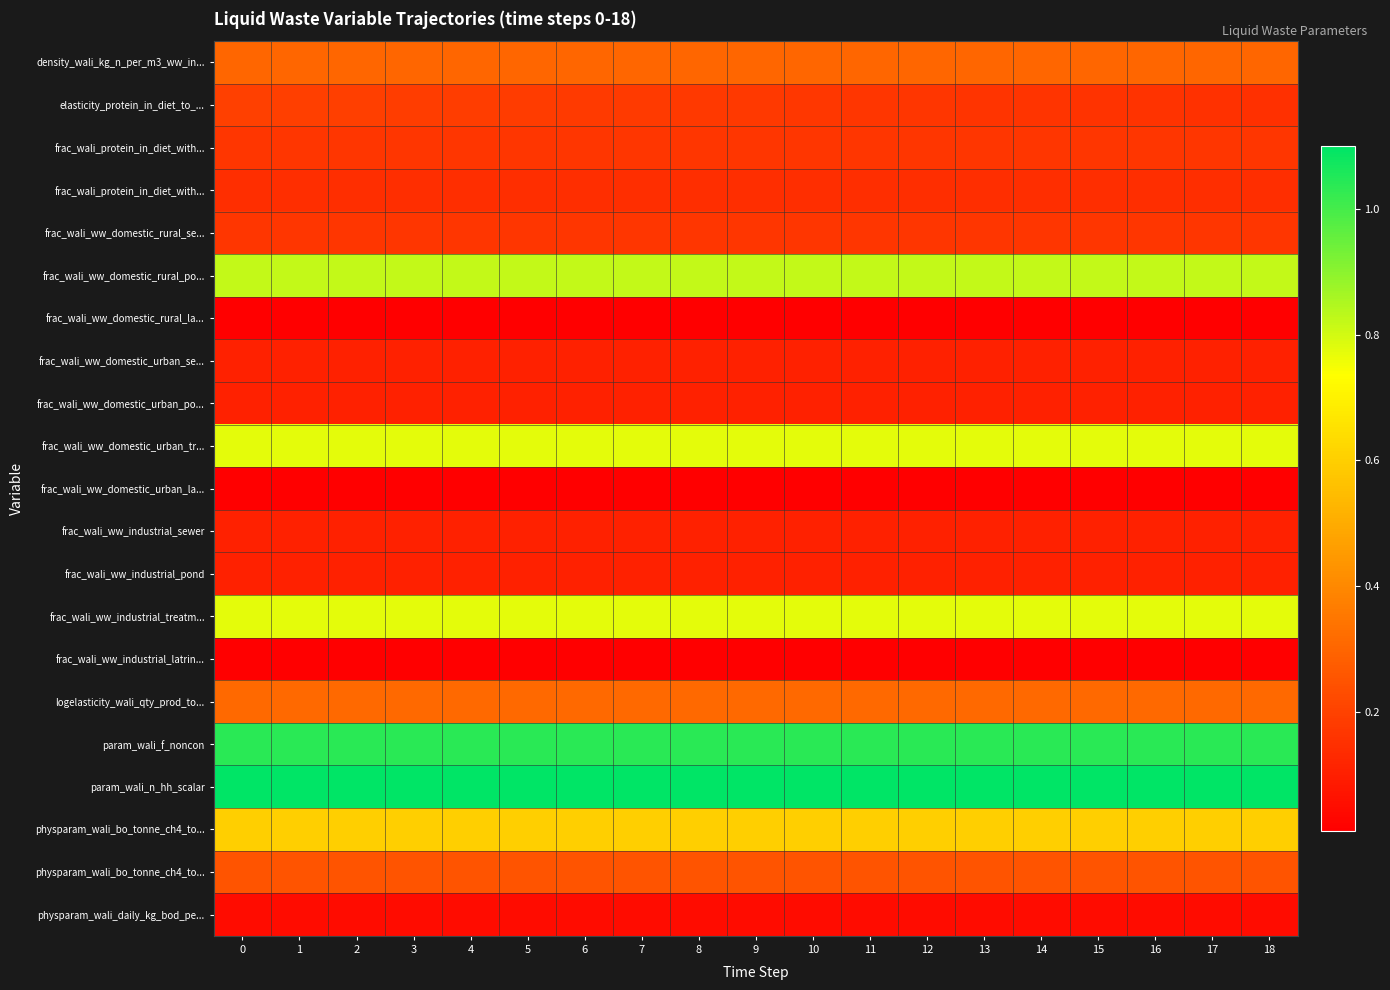

At how many categories does at least one series exceed 0?

19